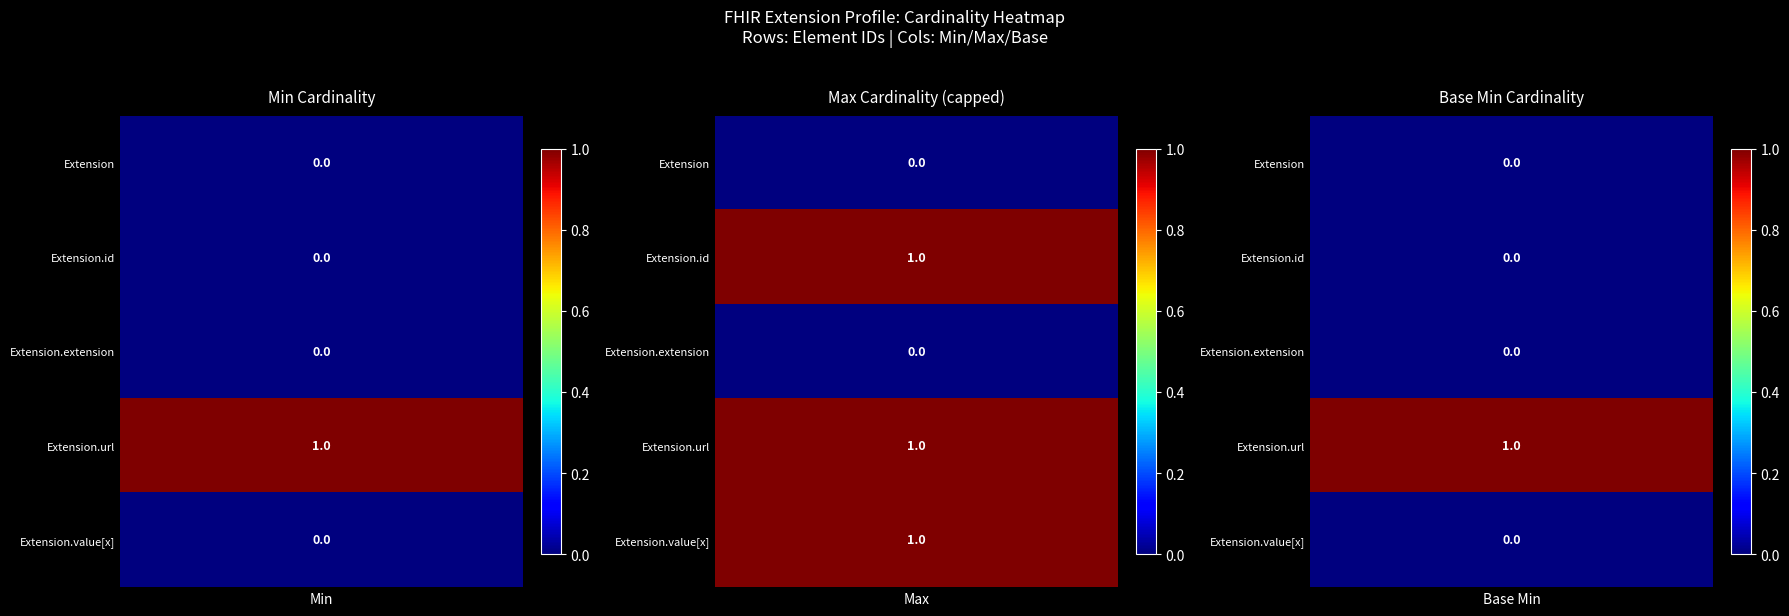

The value of Extension.url at 0 is 1. True or false?

True